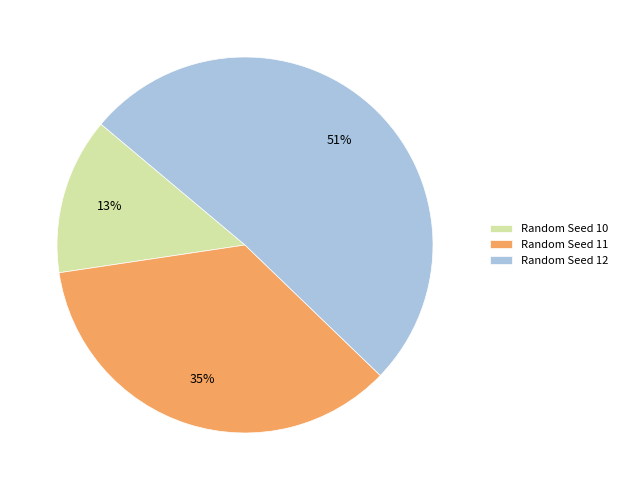

Which category has the smallest portion of the pie?

Random Seed 10